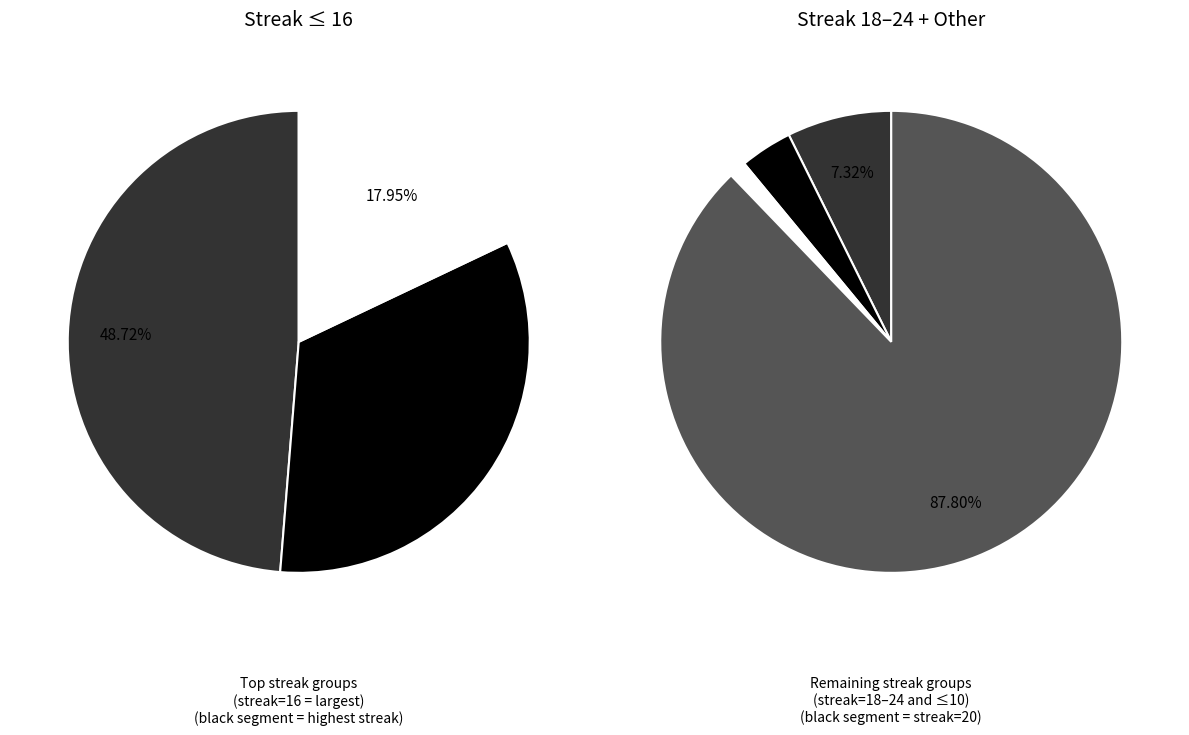

True or false: maxStreak_16 accounts for 30% of the total.

False